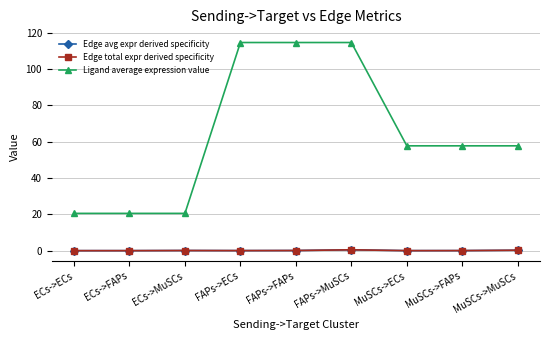

List the series in order of their peak value, highest first.

Ligand average expression value, Edge total expr derived specificity, Edge avg expr derived specificity